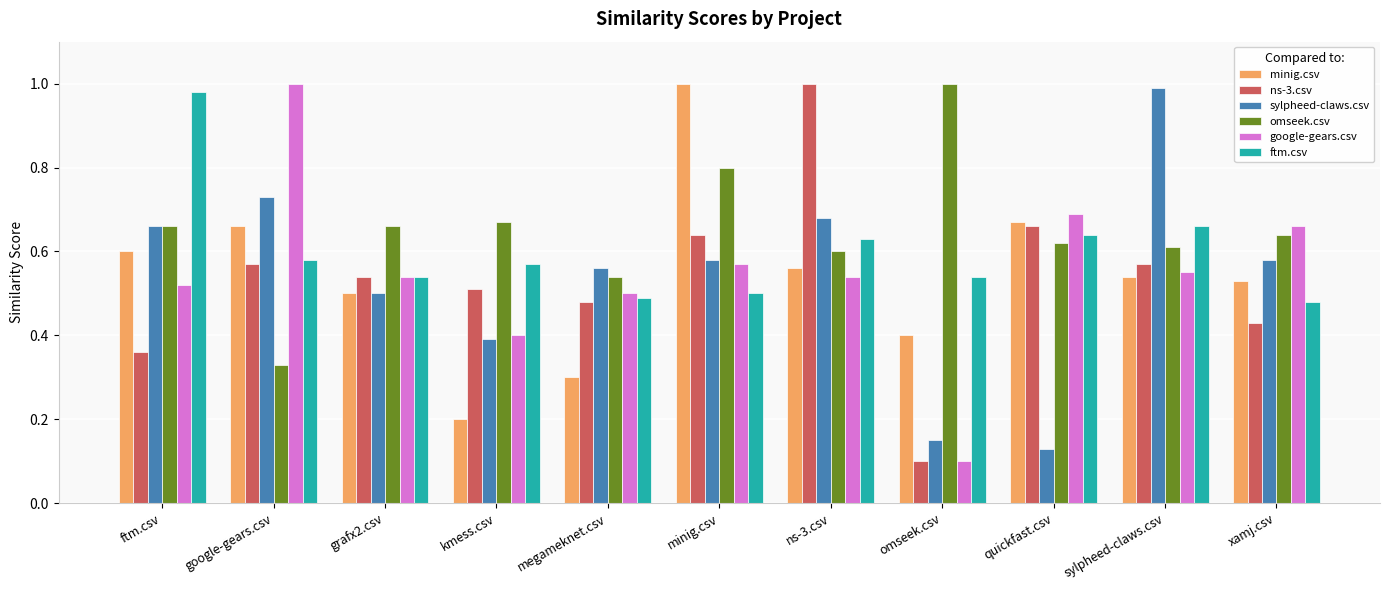

At which label is google-gears.csv closest to 0?

omseek.csv